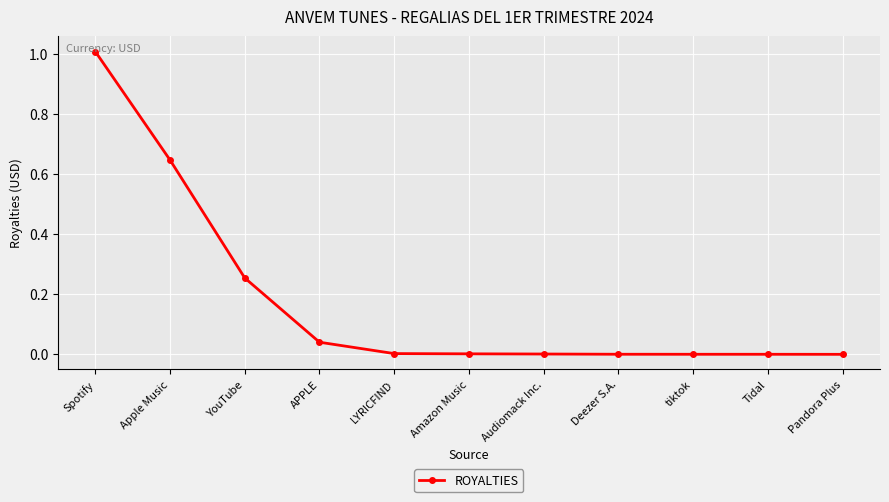

What is the label of the 3rd point from the left?

YouTube